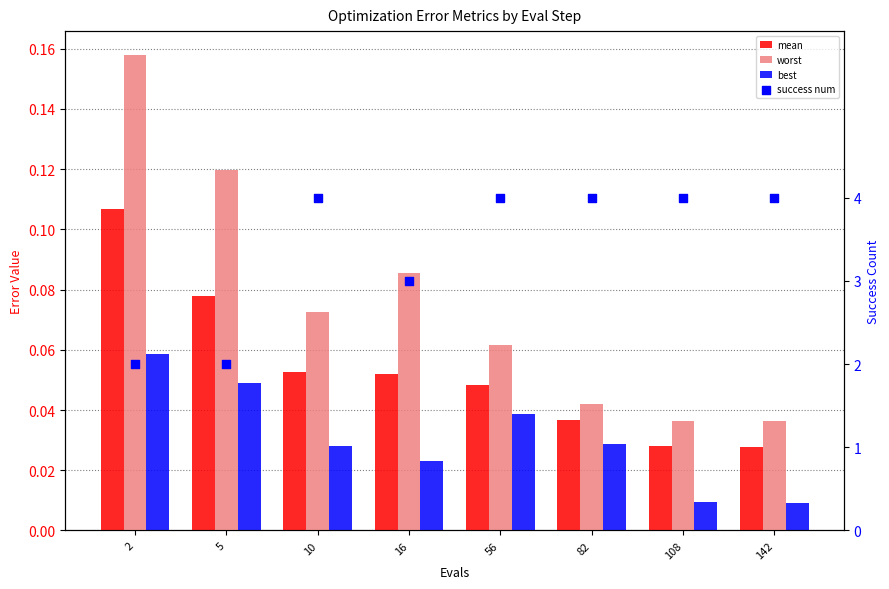

At which category is the sum across all series the highest?

10